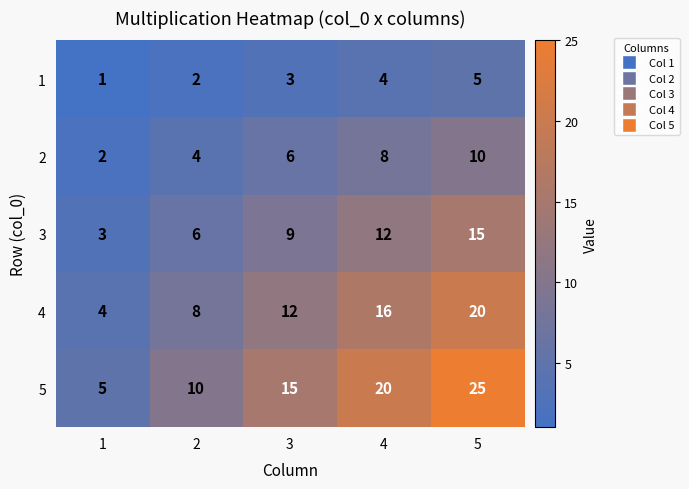

What is the total value across all series at 5?

75